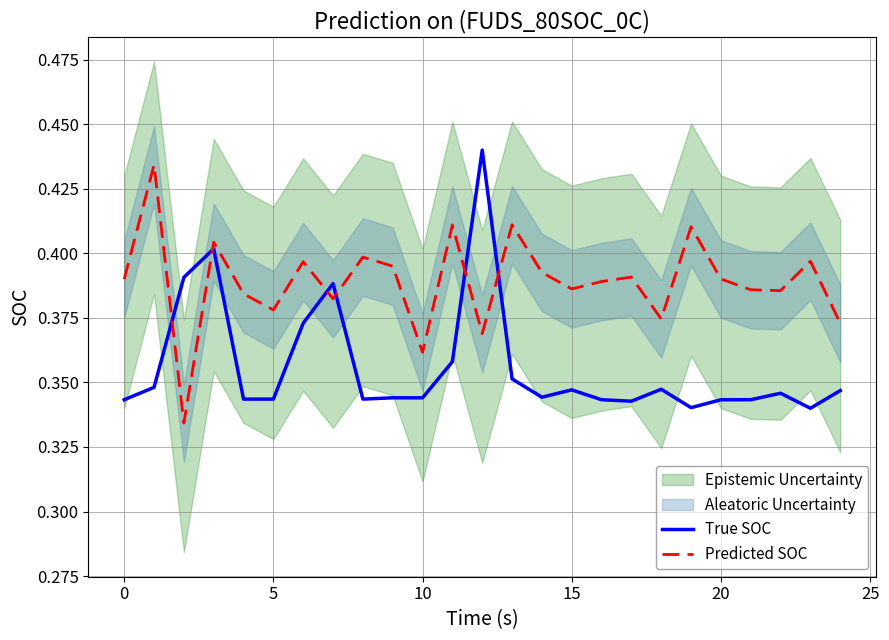

Which series ends up on top after the final intersection of True SOC and Predicted SOC?

Predicted SOC